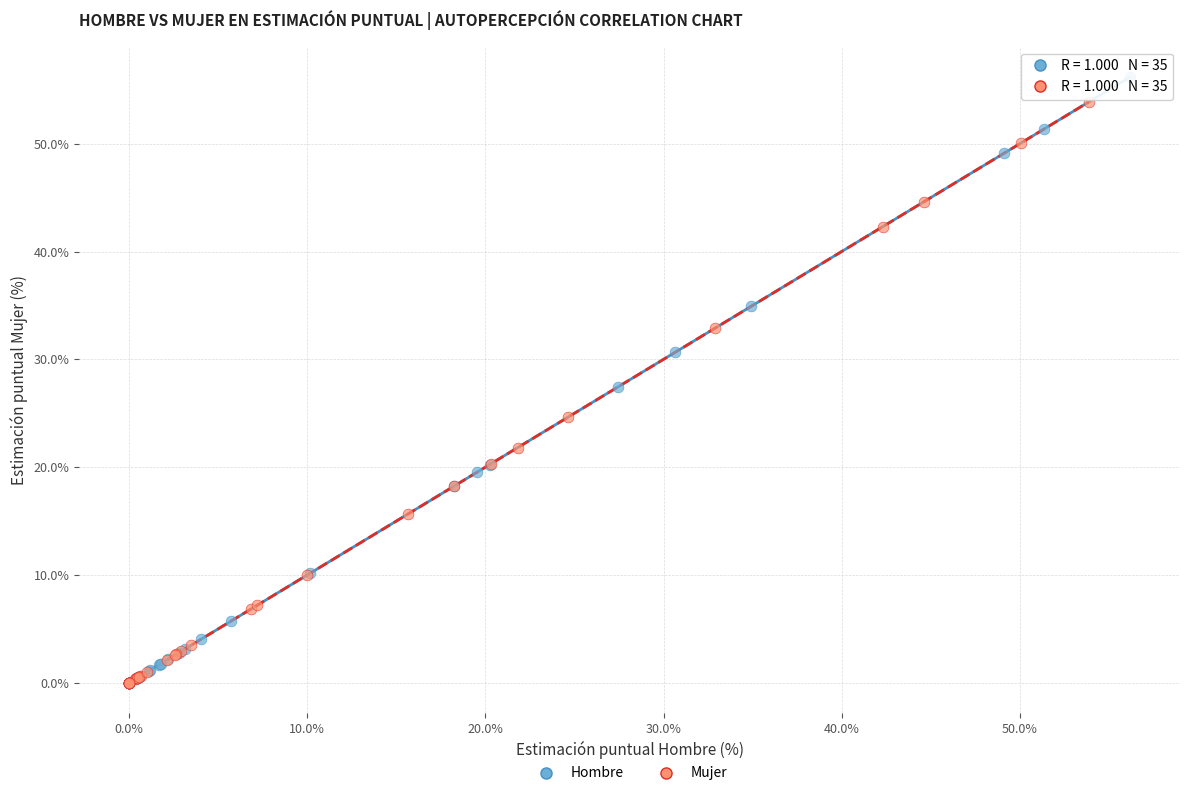

Which series contains the highest Y value?

Hombre